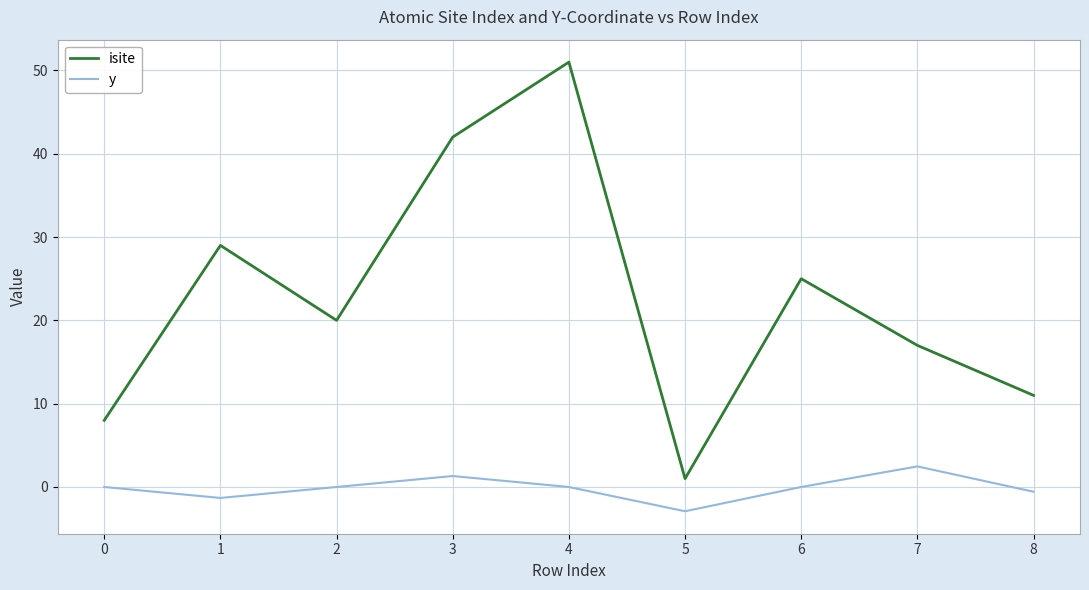

Which series changed the most between 0 and 6?

isite